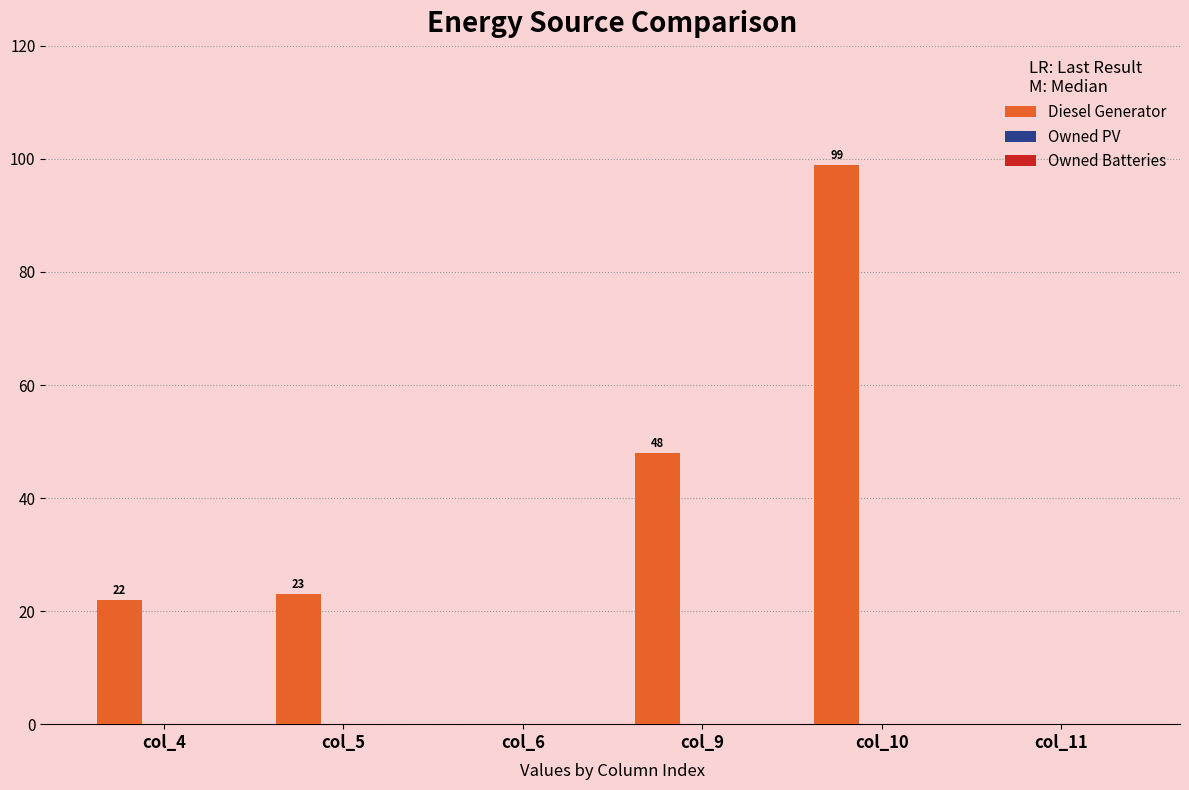

Which category has the highest value across all series?

col_10